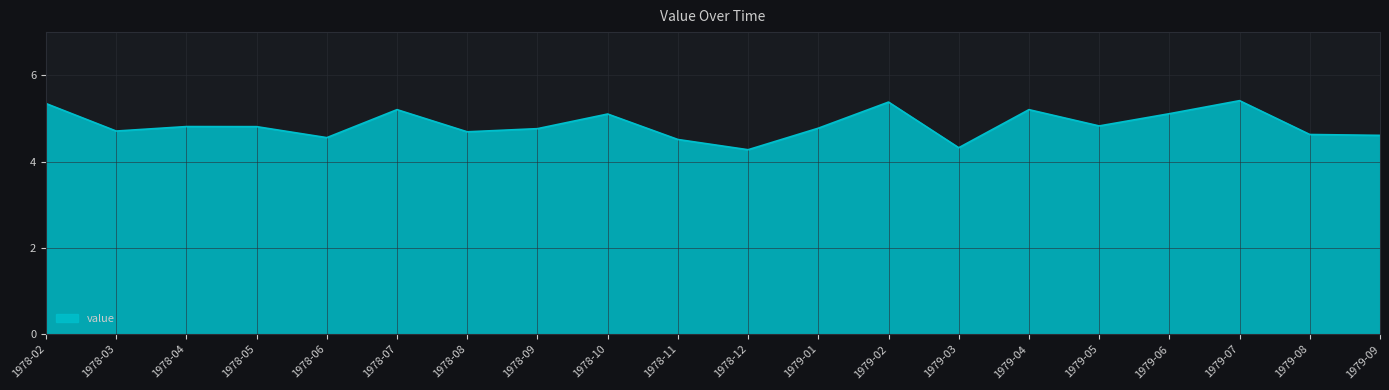

What is the change in value from 1978-11 to 1979-08?

+0.1